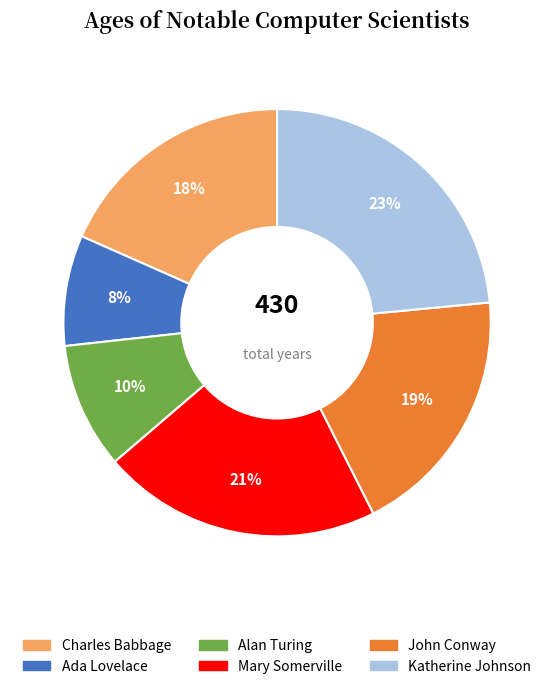

Which slice is the largest?

Katherine Johnson